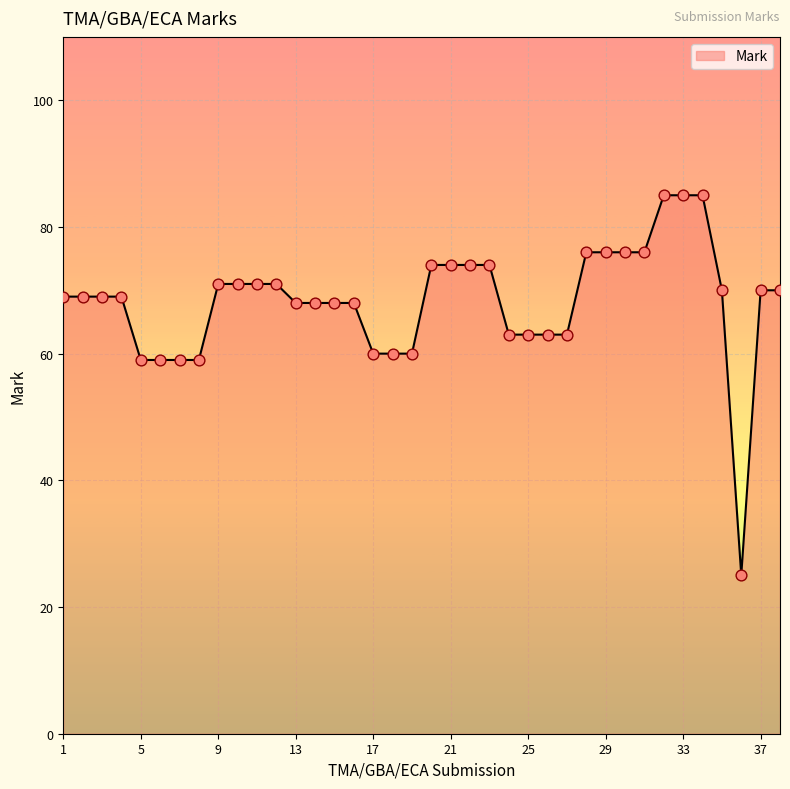

What is the difference between the maximum and minimum values?

60